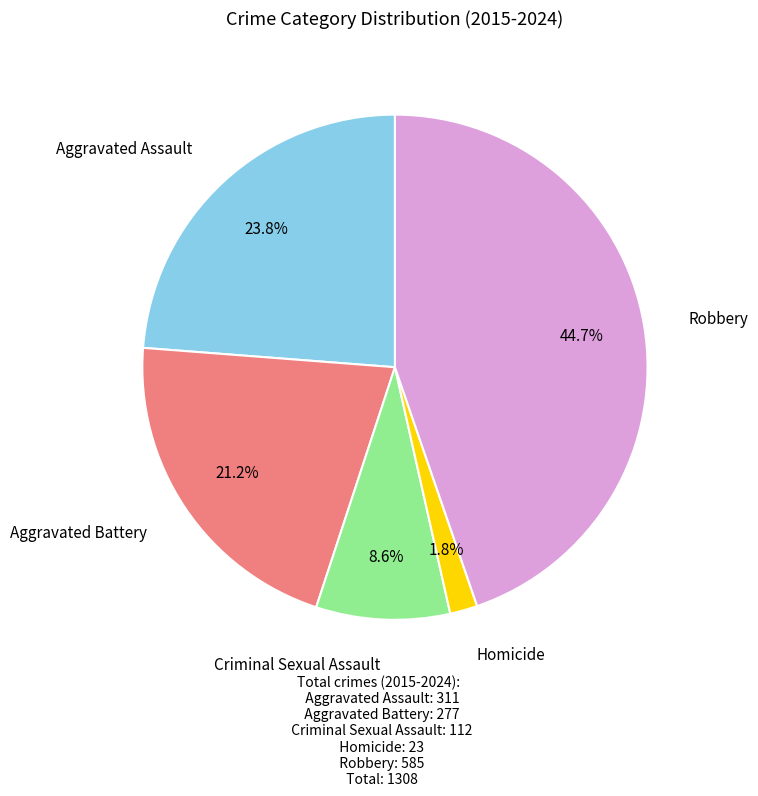

To the nearest percent, what is the average slice percentage?

20%